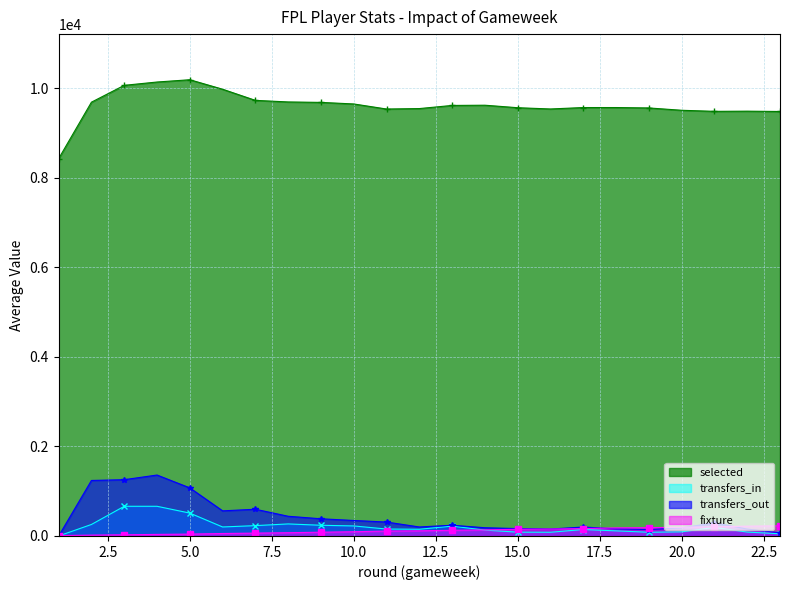

At which label is transfers_in closest to 331?

8